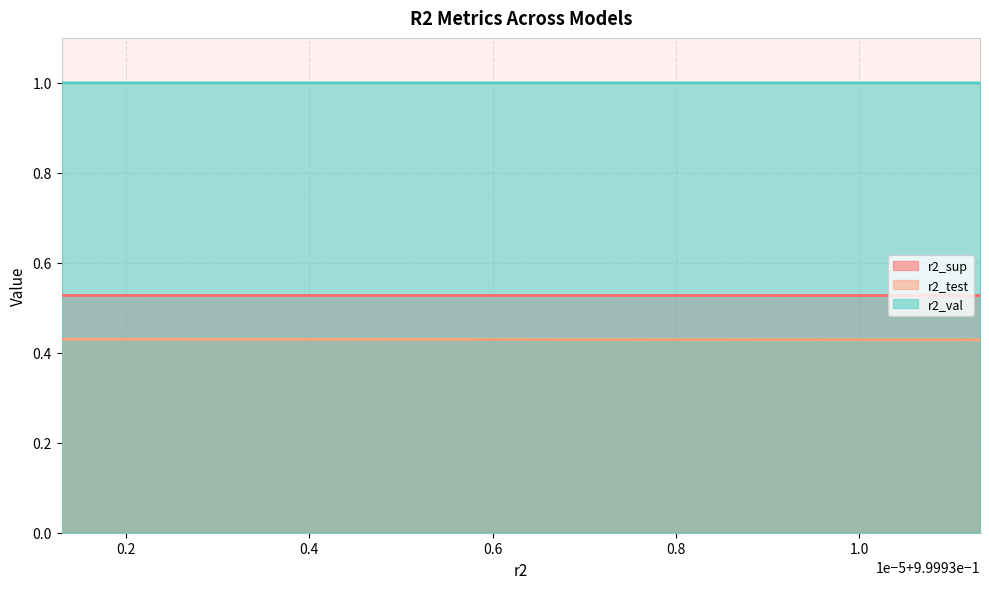

Reading left to right, list all the values displayed in this chart.

r2_sup: 0.5	0.5	0.5	0.5	0.5	0.5	0.5	0.5	0.5	0.5
r2_test: 0.4	0.4	0.4	0.4	0.4	0.4	0.4	0.4	0.4	0.4
r2_val: 1.0	1.0	1.0	1.0	1.0	1.0	1.0	1.0	1.0	1.0